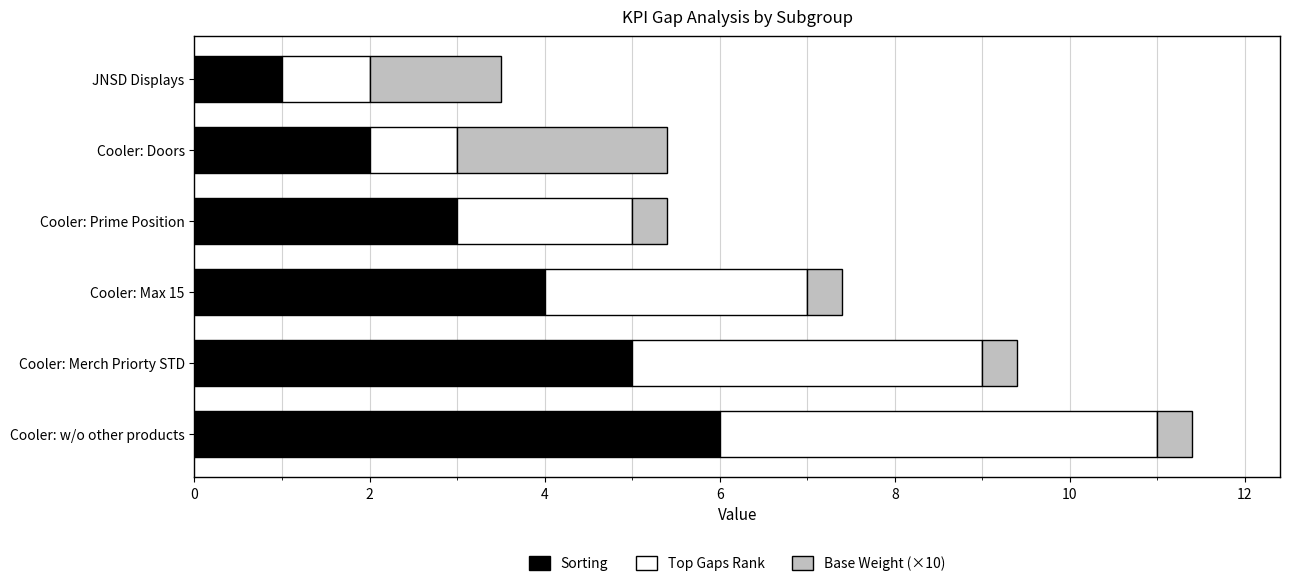

At which label does Sorting reach its peak?

Cooler: w/o other products